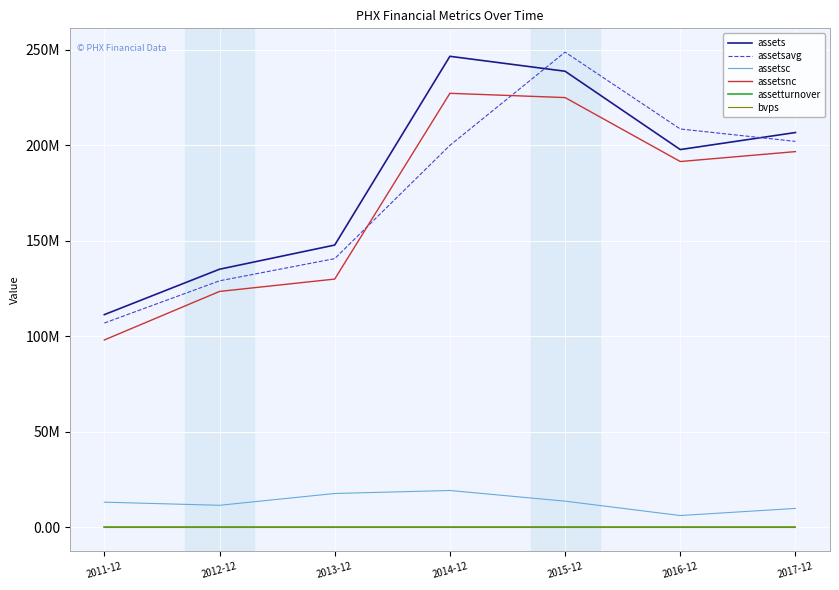

The assets series shows 238825273.0 at 2015-12. True or false?

True